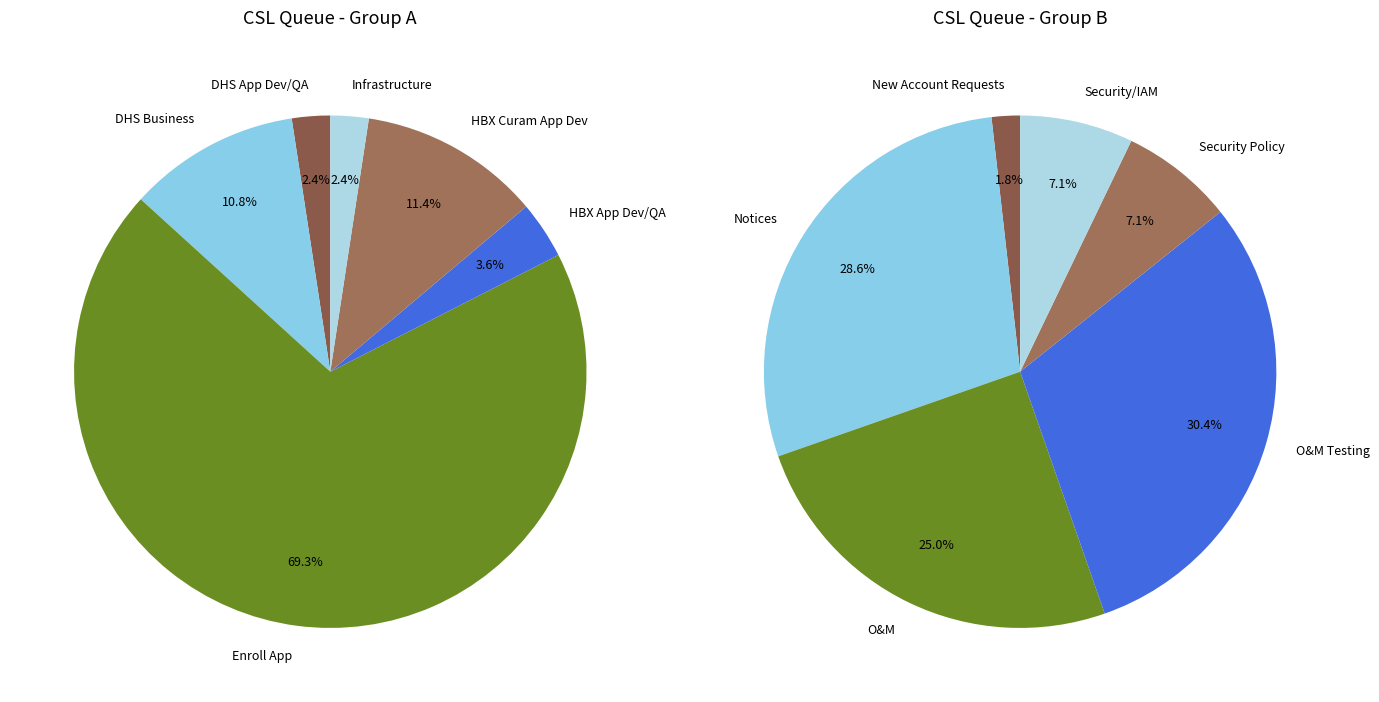

Between Security/IAM and Enroll App, which is larger?

Enroll App